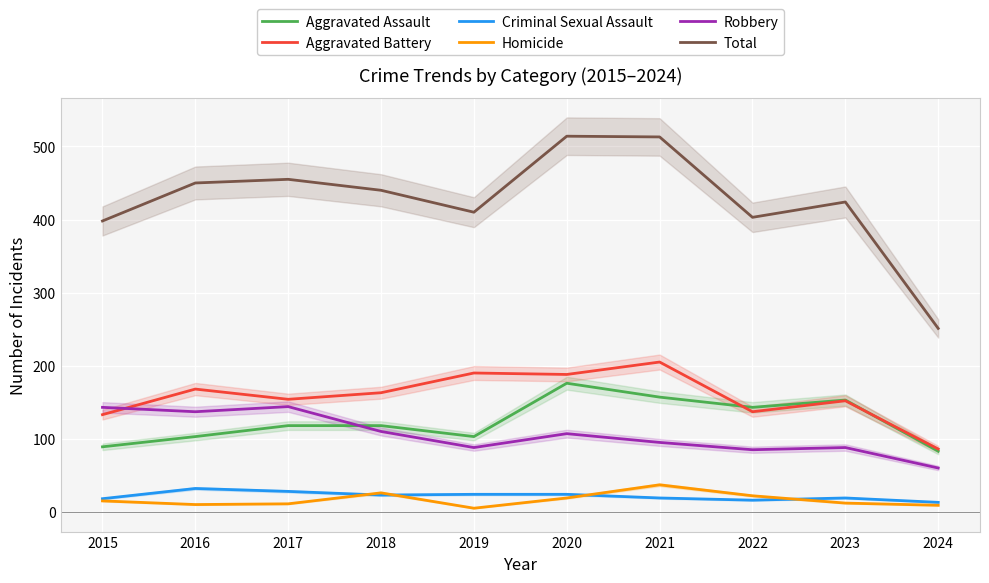

At which label does Criminal Sexual Assault first exceed 23?

2016